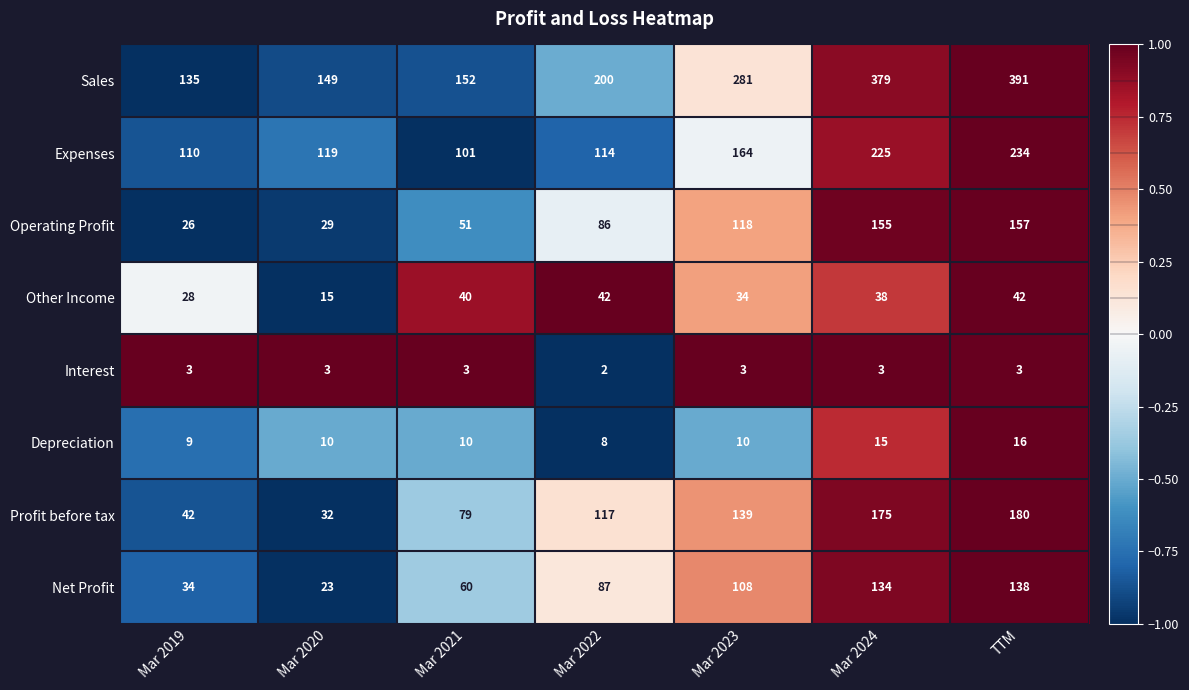

What value does the Depreciation series have at Mar 2023?

10